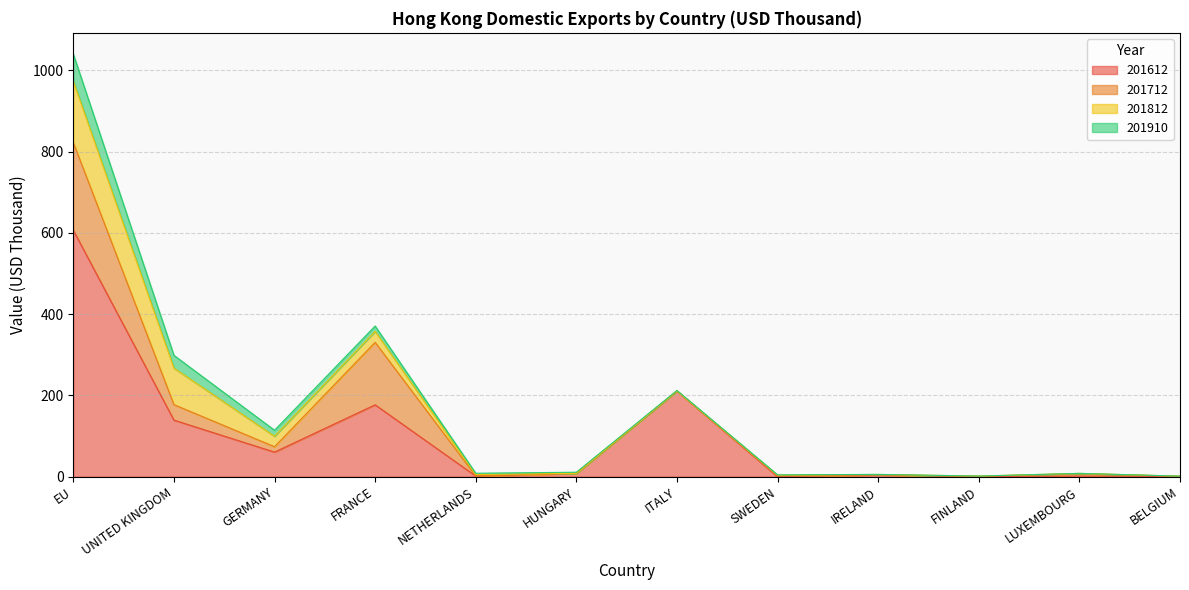

How many categories are shown in the chart?

12